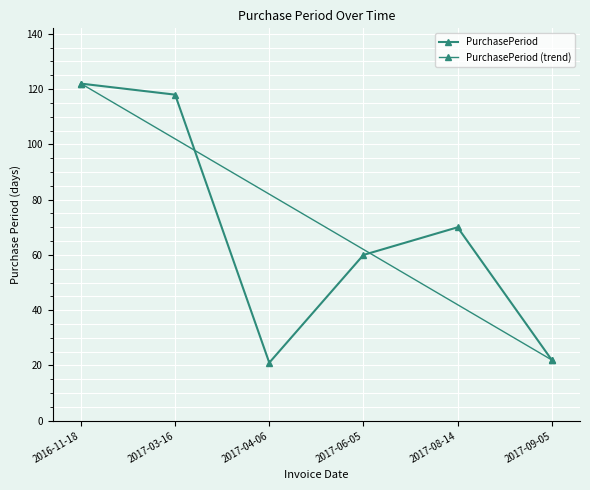

At which category does the chart reach its minimum across all series?

2017-04-06